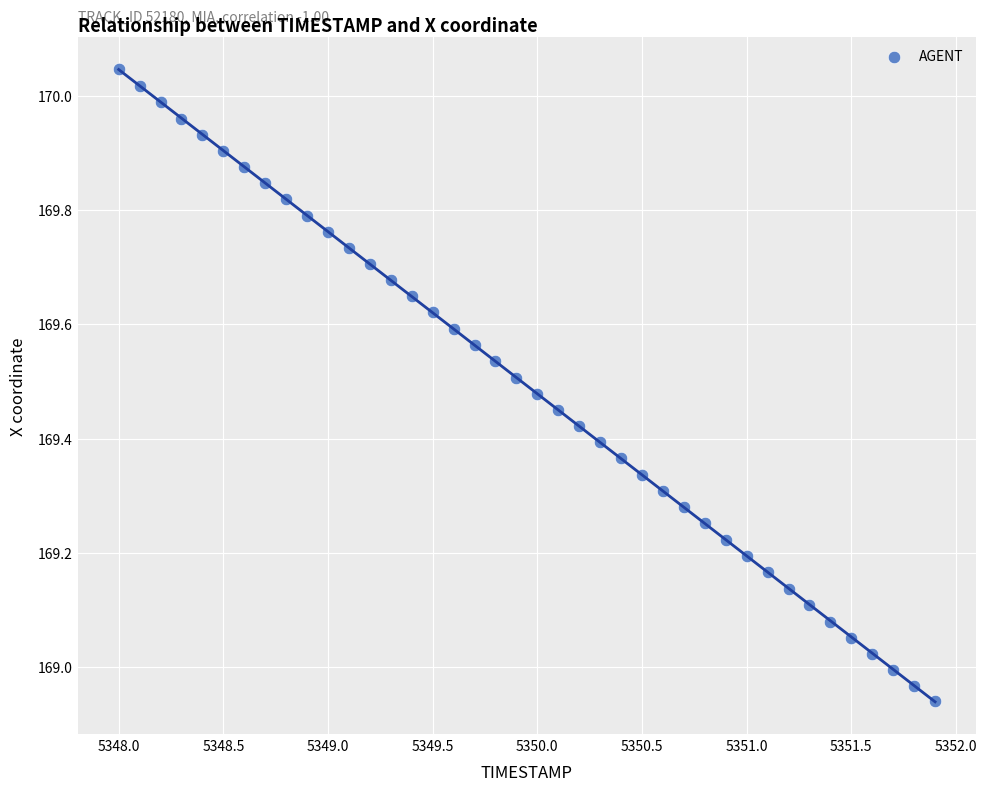

What is the range of X values (max minus min)?

3.9